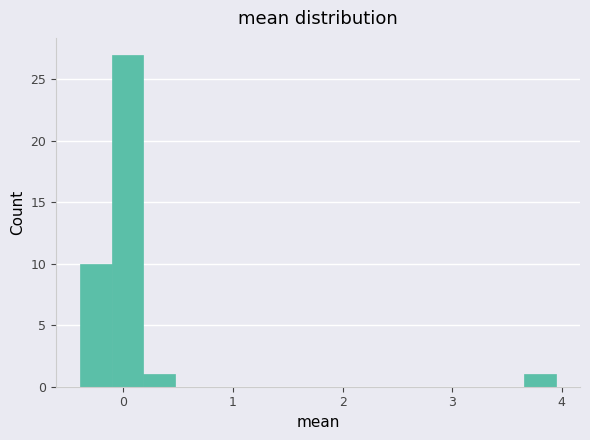

Read against the x-axis, roughly where is the centre of the tallest bar?

0.0